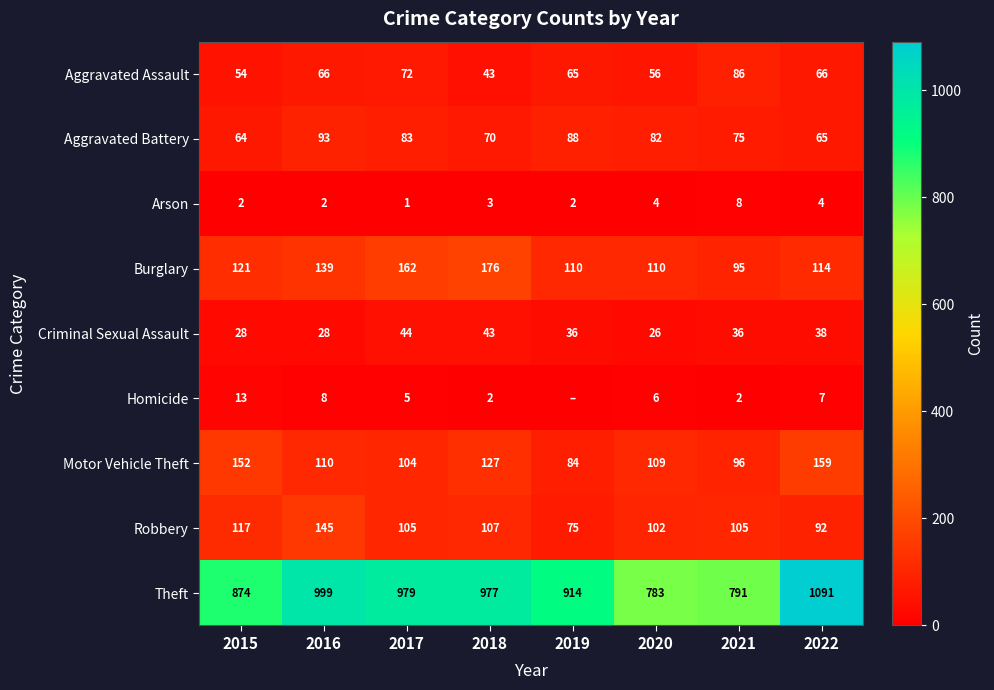

What is the difference between the highest and lowest values at 2020?

779